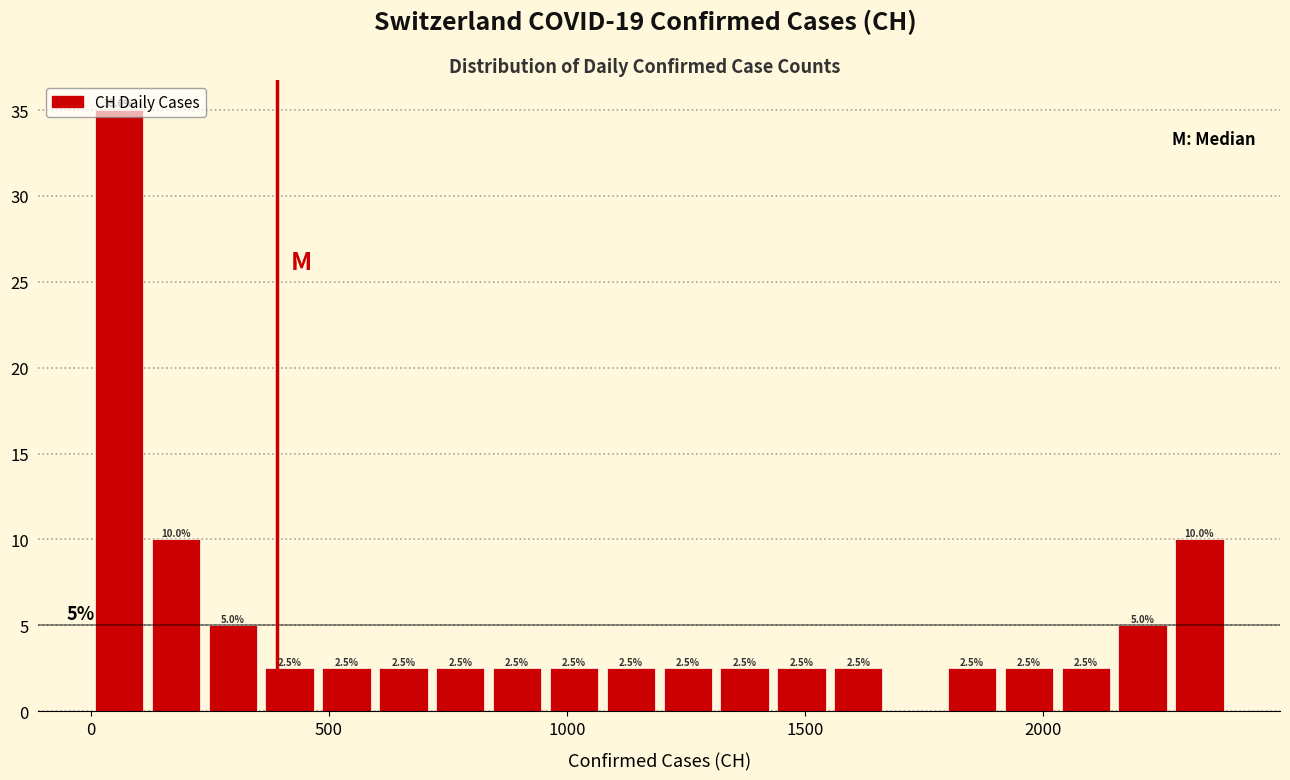

Read against the x-axis, roughly where is the centre of the tallest bar?

50